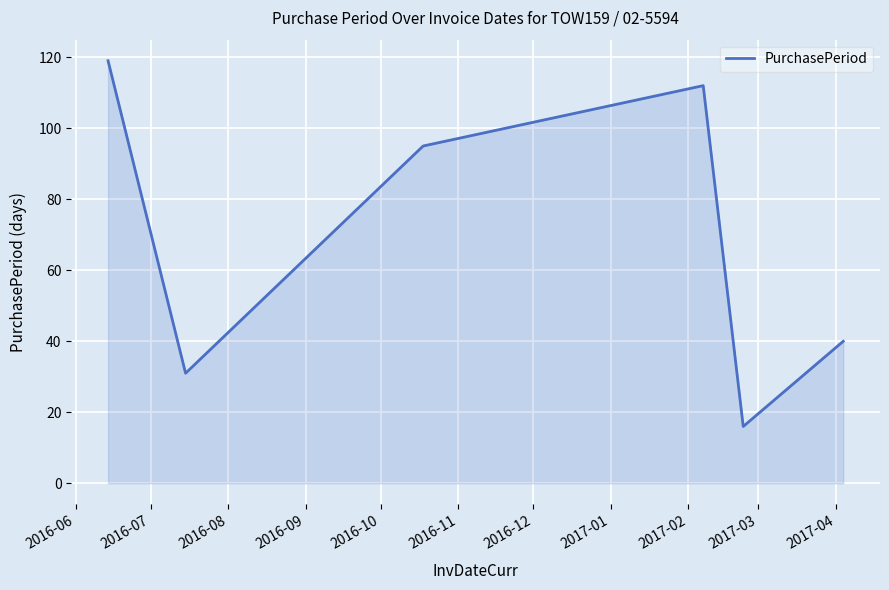

What is the smallest value displayed?

16